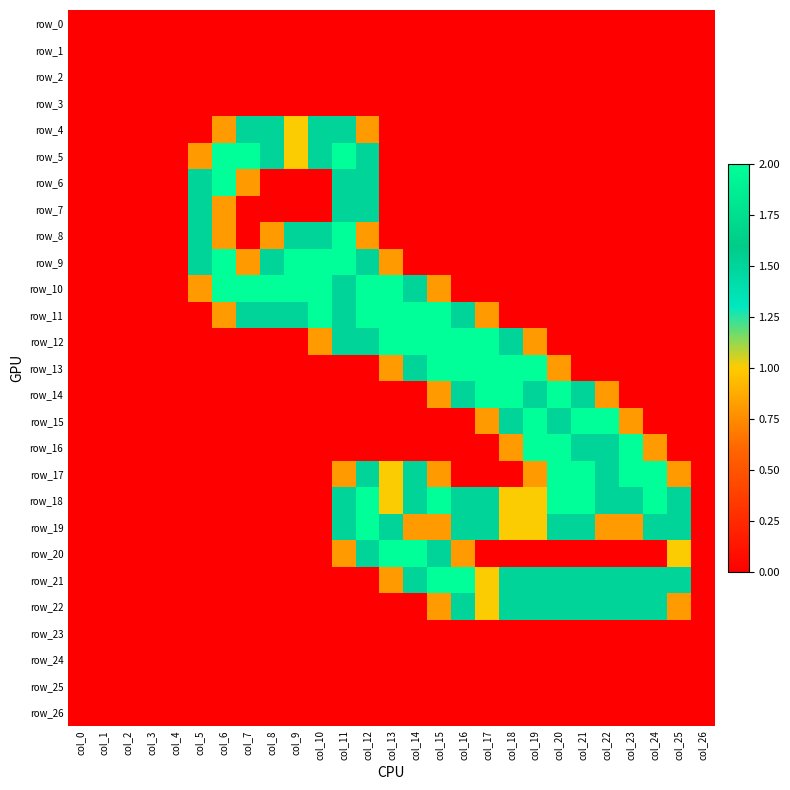

List the series in order of their peak value, lowest first.

row_0, row_1, row_2, row_3, row_23, row_24, row_25, row_26, row_4, row_7, row_22, row_5, row_6, row_8, row_9, row_10, row_11, row_12, row_13, row_14, row_15, row_16, row_17, row_18, row_19, row_20, row_21